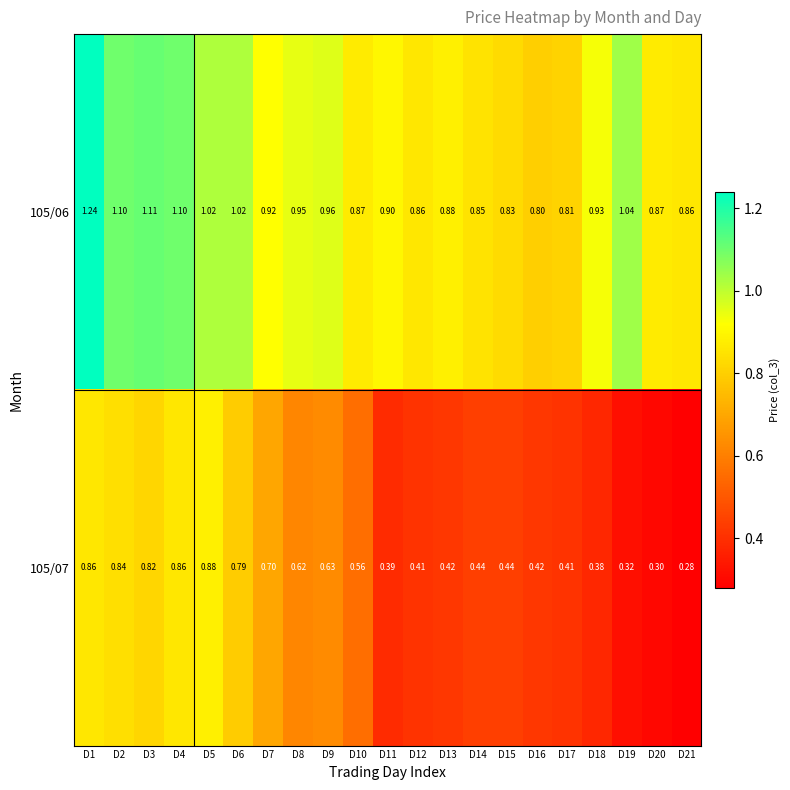

Is the value of 105/07 at D14 greater than the value of 105/06 at D12?

No